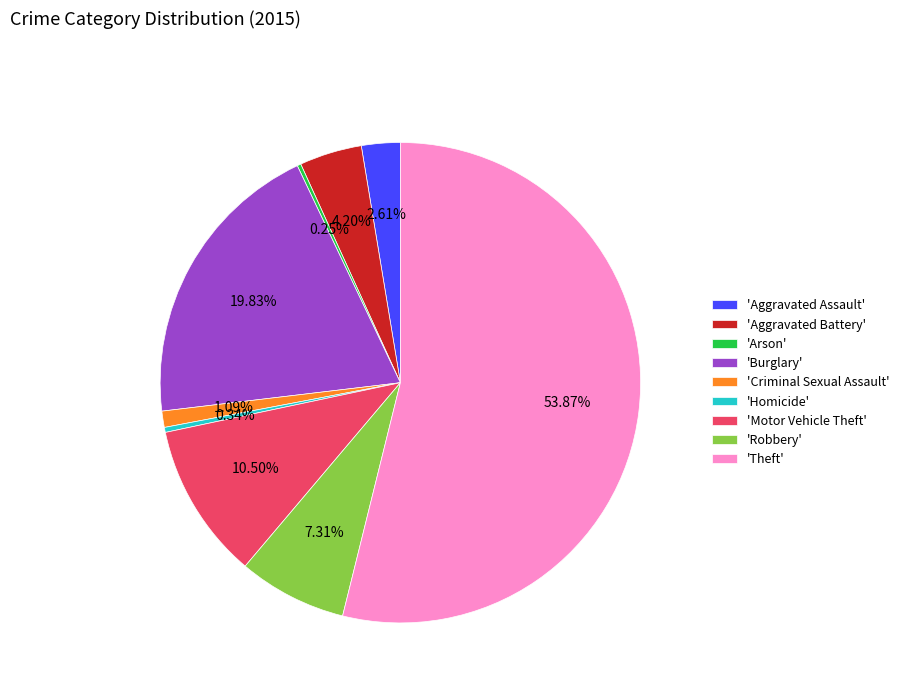

Combined, do 'Motor Vehicle Theft' and 'Robbery' account for over 50%?

No